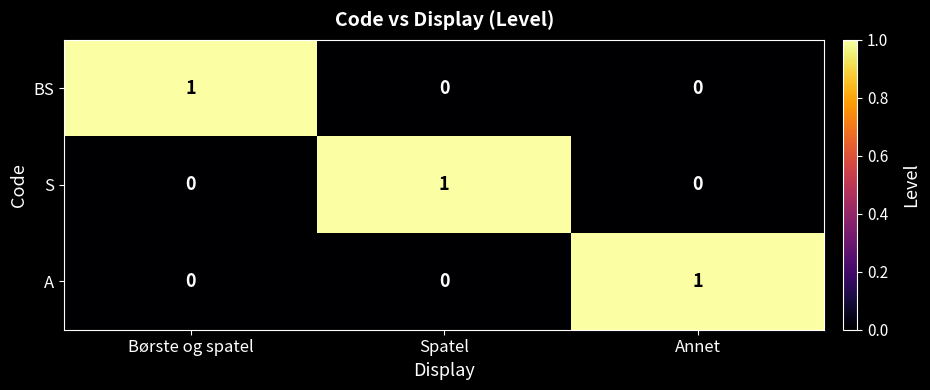

At how many categories does at least one series exceed 0?

3